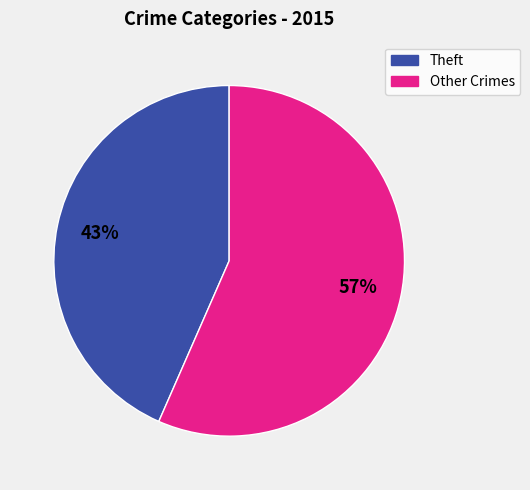

Is there any slice that represents more than half of the pie?

Yes